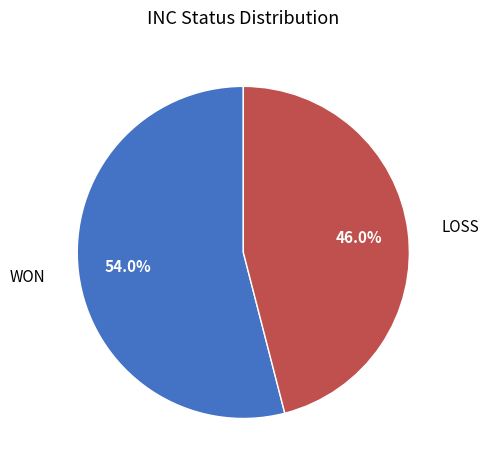

Count the number of slices in the pie.

2